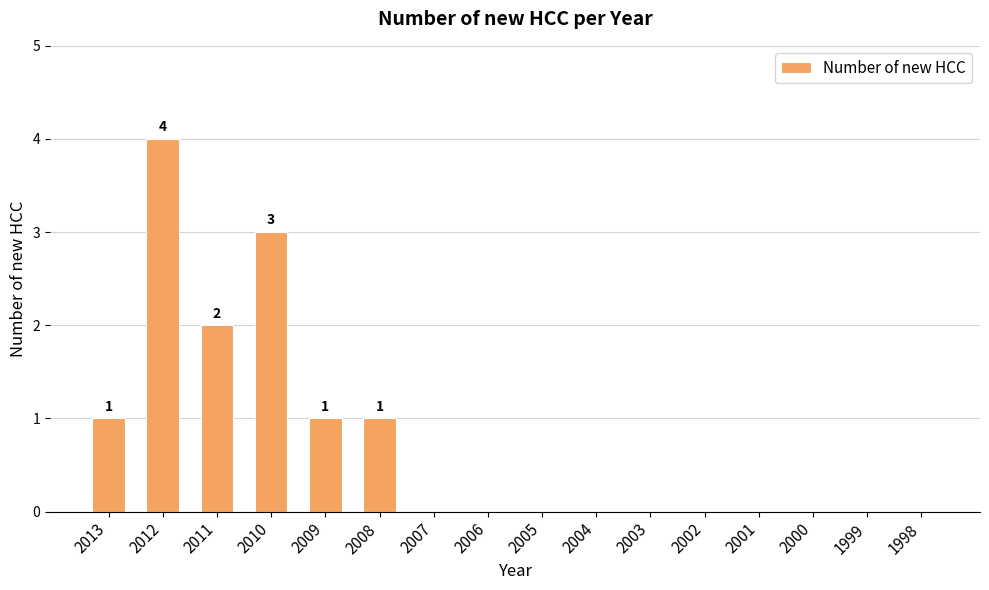

Where is the data nearest to the value 2?

2011